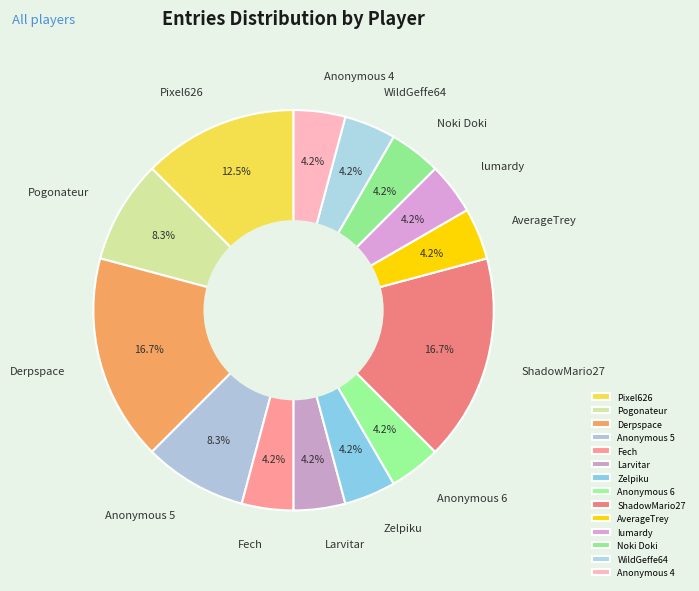

True or false: Zelpiku accounts for 4% of the total.

True